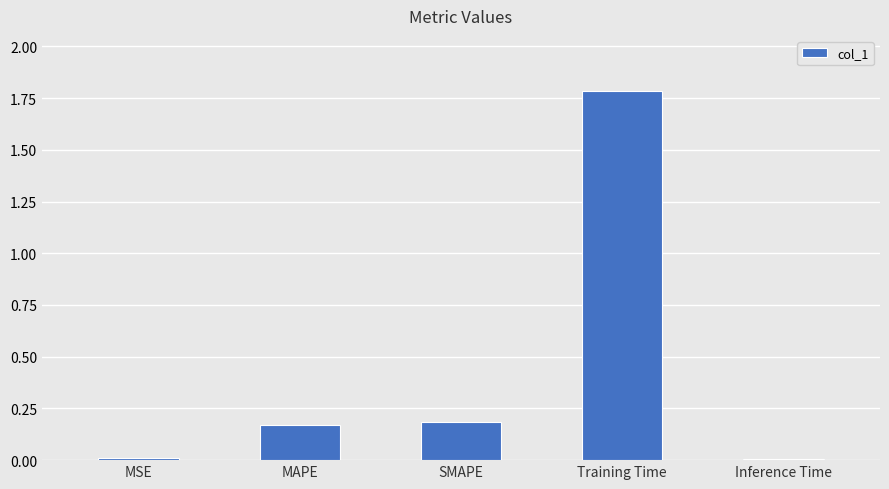

Between MAPE and MSE, which is larger?

MAPE